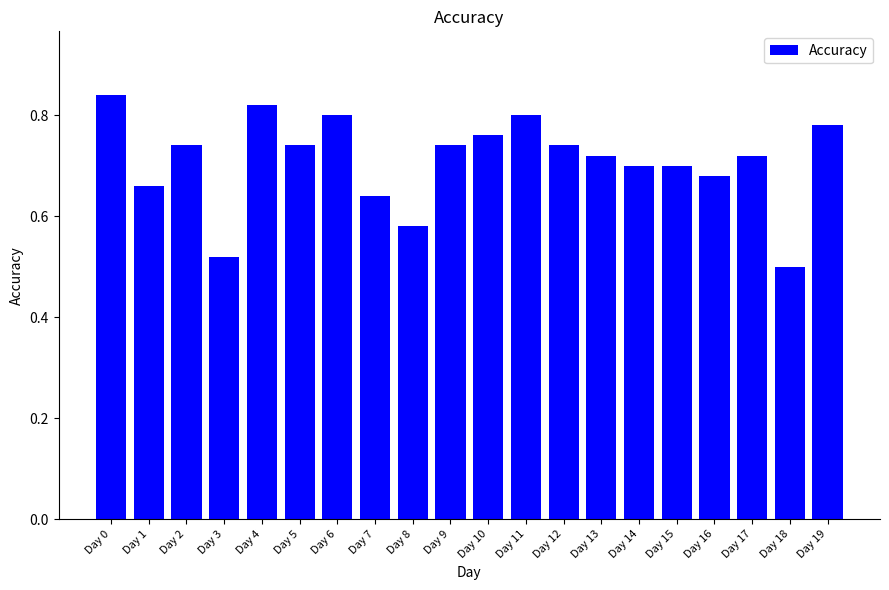

At which category does the chart reach its minimum across all series?

Day 18